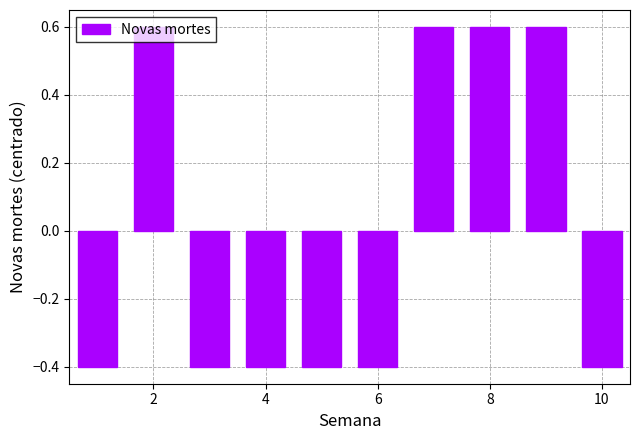

What is the value of the 2nd bar from the left?

0.6